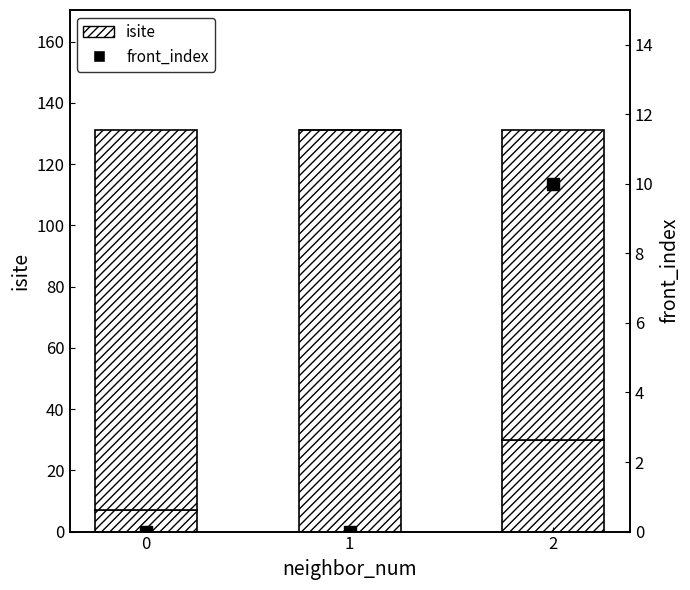

Which series reaches the maximum Y coordinate?

isite